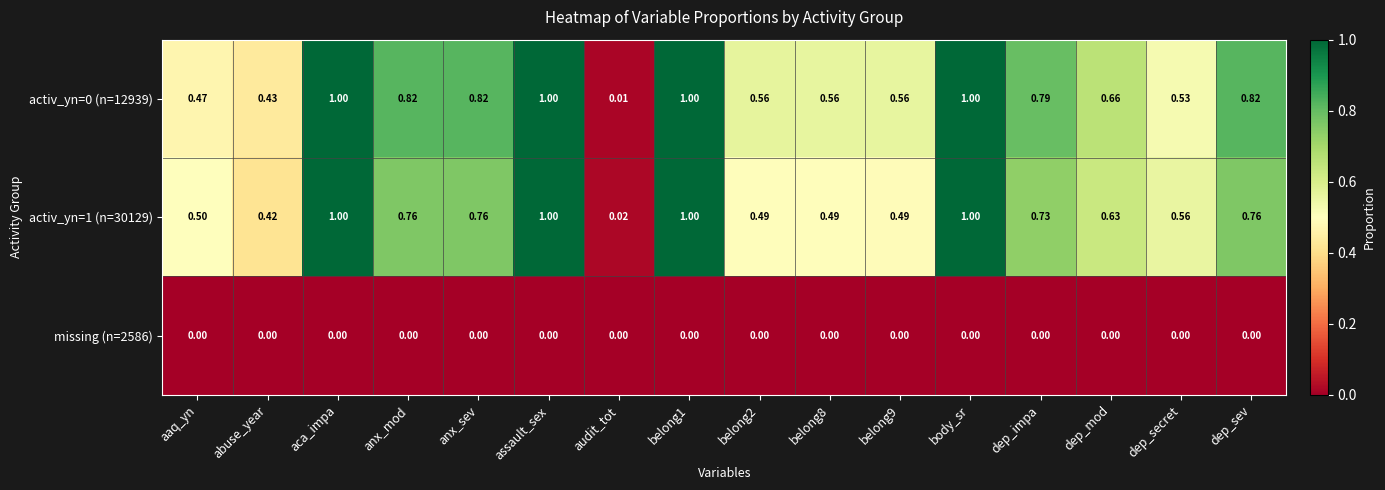

At which label does activ_yn=1 (n=30129) reach its minimum?

audit_tot